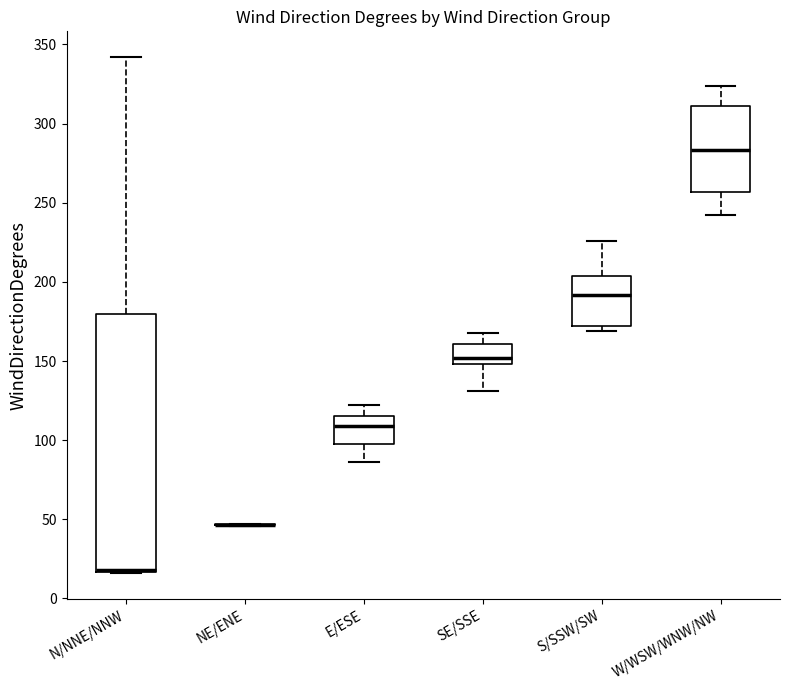

Reading left to right, read every box against the y-axis: the position of its median line, the range the box covers, and the ends of its whiskers. The values are not printed on the chart, so give them approximately, as read against the axis.

N/NNE/NNW: median 20 (drawn on the box's lower edge), box 15 to 180, whiskers 15 to 340
NE/ENE: box collapsed to a line at 45, whiskers 45 to 45
E/ESE: median 110, box 100 to 115, whiskers 85 to 120
SE/SSE: median 150 (just above the box's lower edge), box 150 to 160, whiskers 130 to 170
S/SSW/SW: median 190, box 170 to 205, whiskers 170 (just below the box's lower edge) to 225
W/WSW/WNW/NW: median 285, box 255 to 310, whiskers 240 to 325